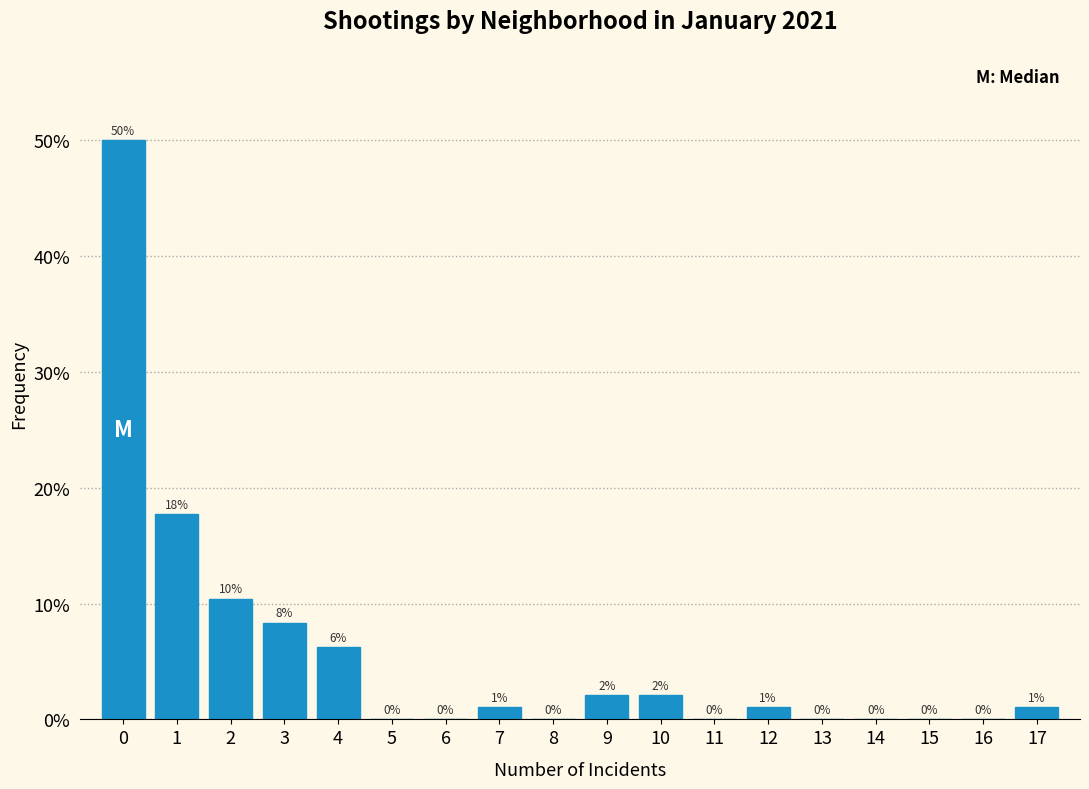

What is the greatest value displayed?

50.0